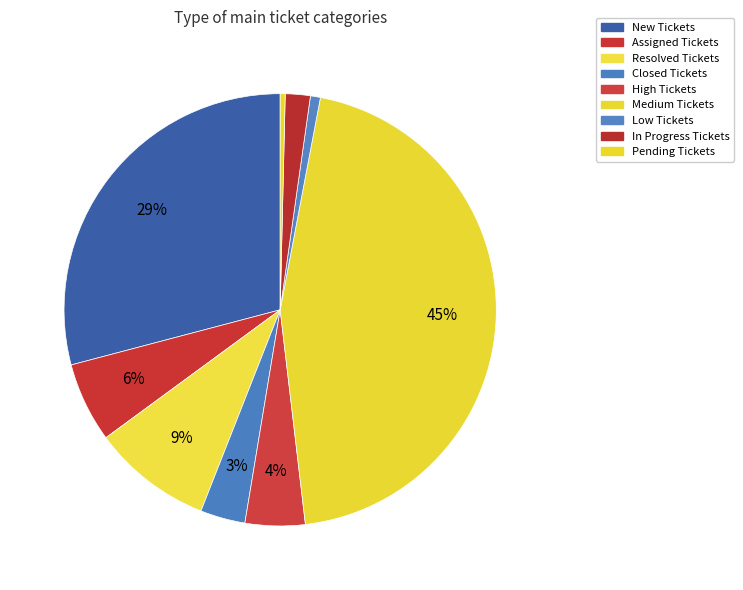

Count the number of slices in the pie.

9